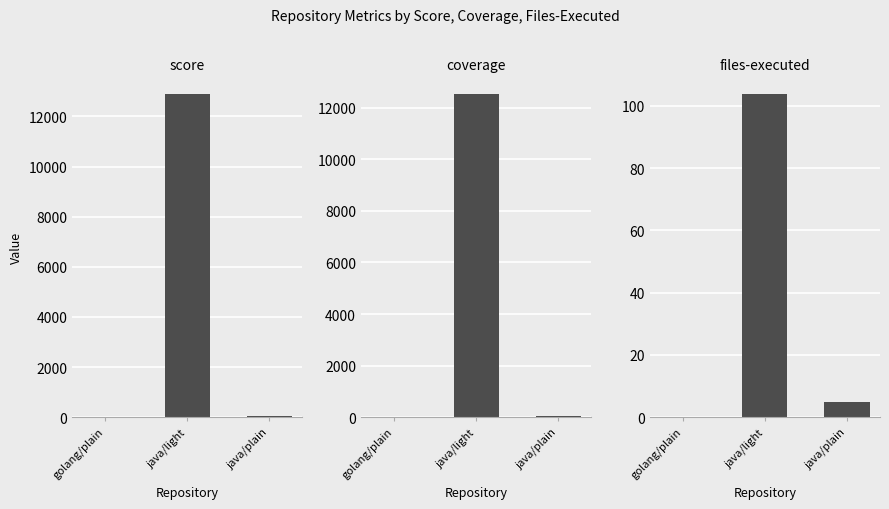

What is the label of the 3rd bar from the left?

java/plain